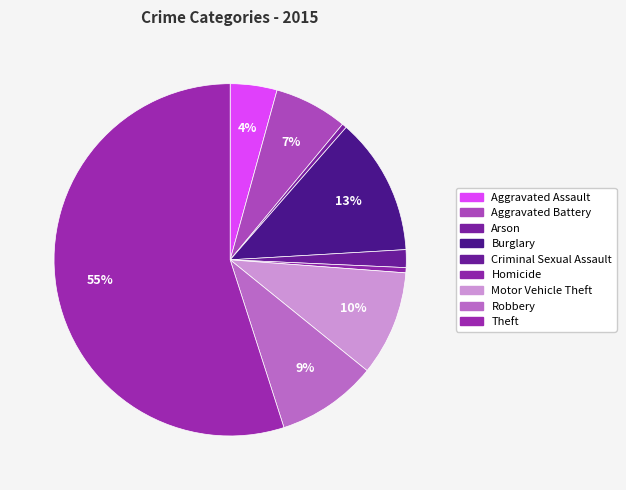

Which category has the smallest portion of the pie?

Arson